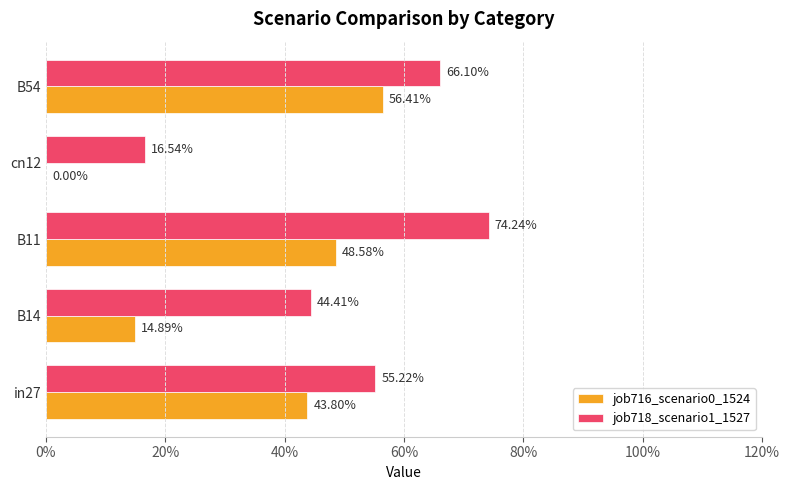

At how many categories does at least one series exceed 0?

5